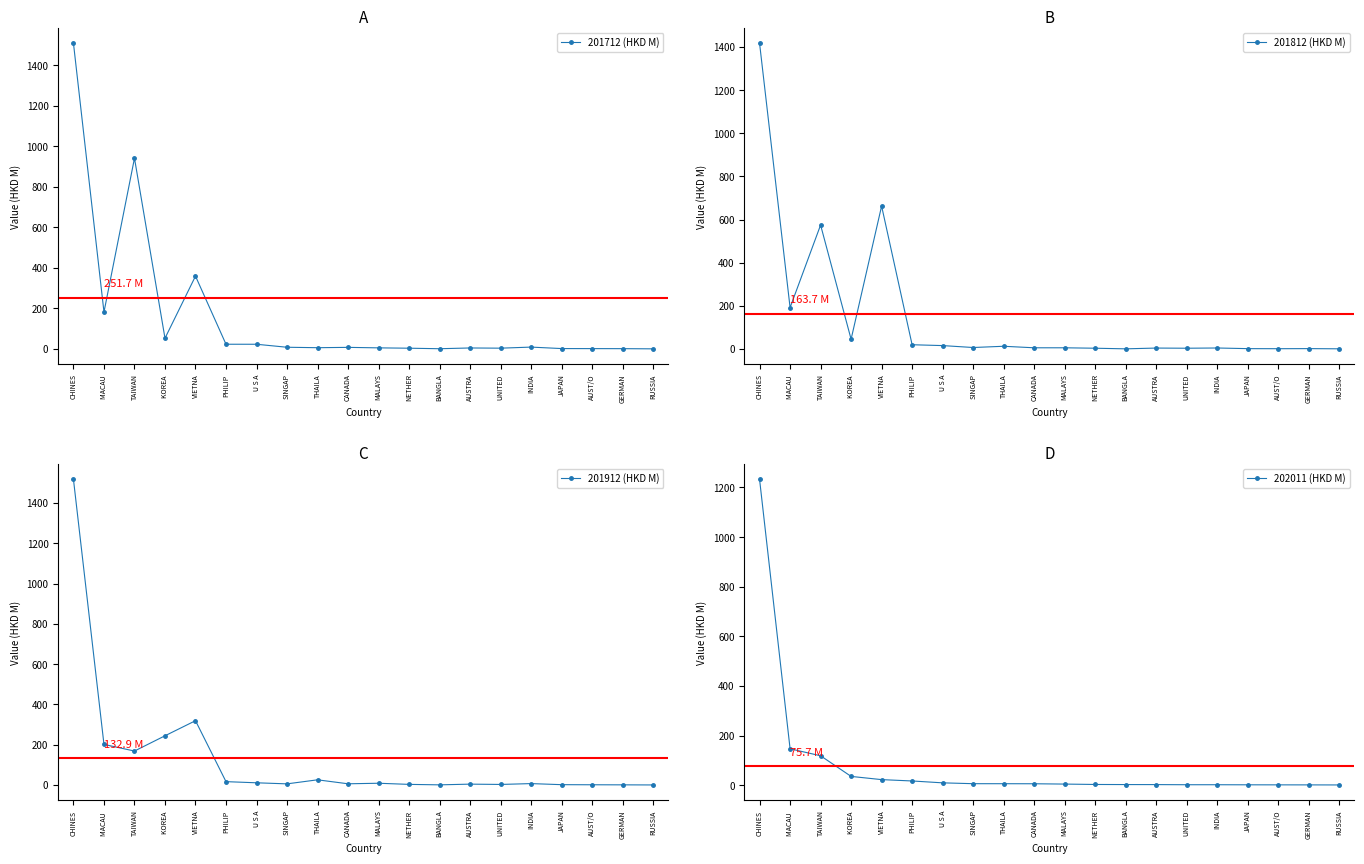

What is the total value across all series at SINGAP?

26.4